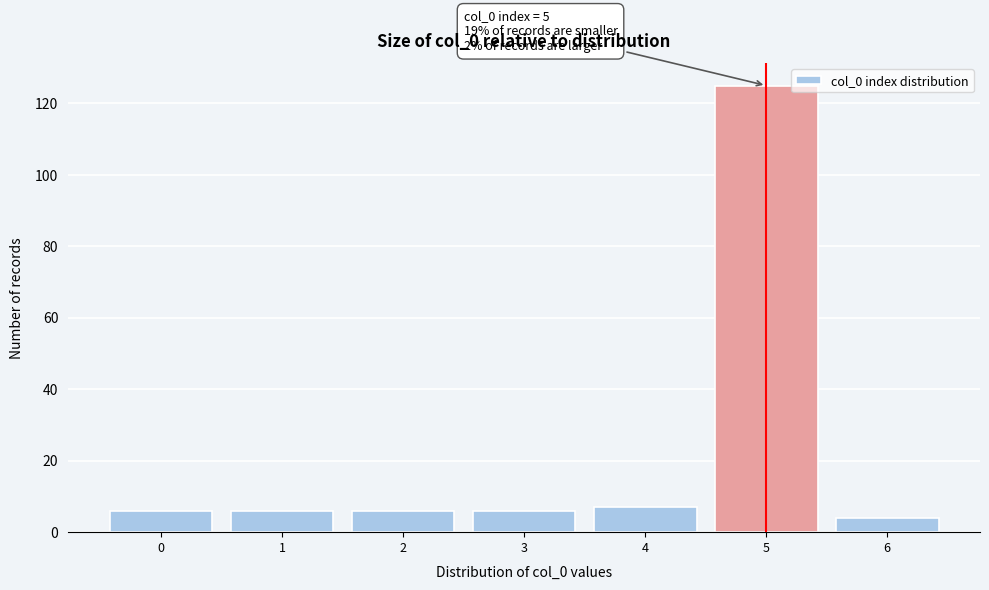

Which range on the x-axis has the tallest bar?

4.5 to 5.5